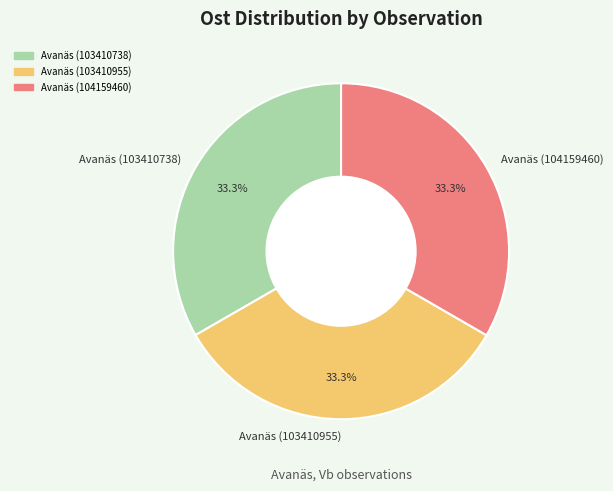

Does any single category account for the majority?

No